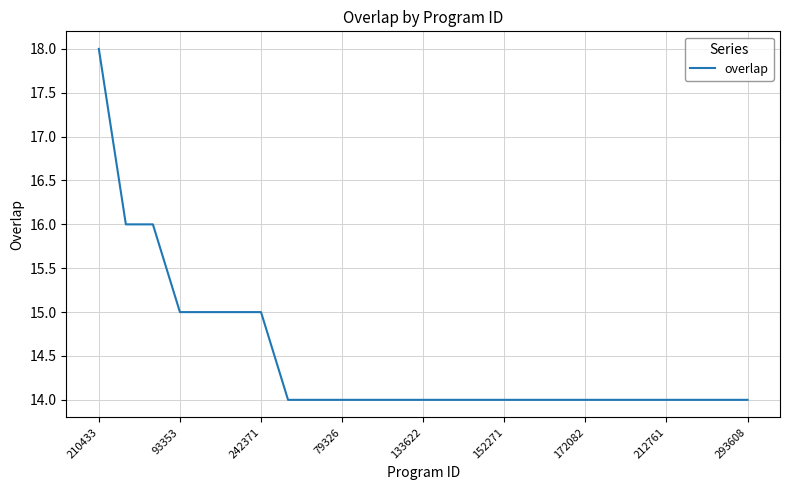

What is the greatest value displayed?

18